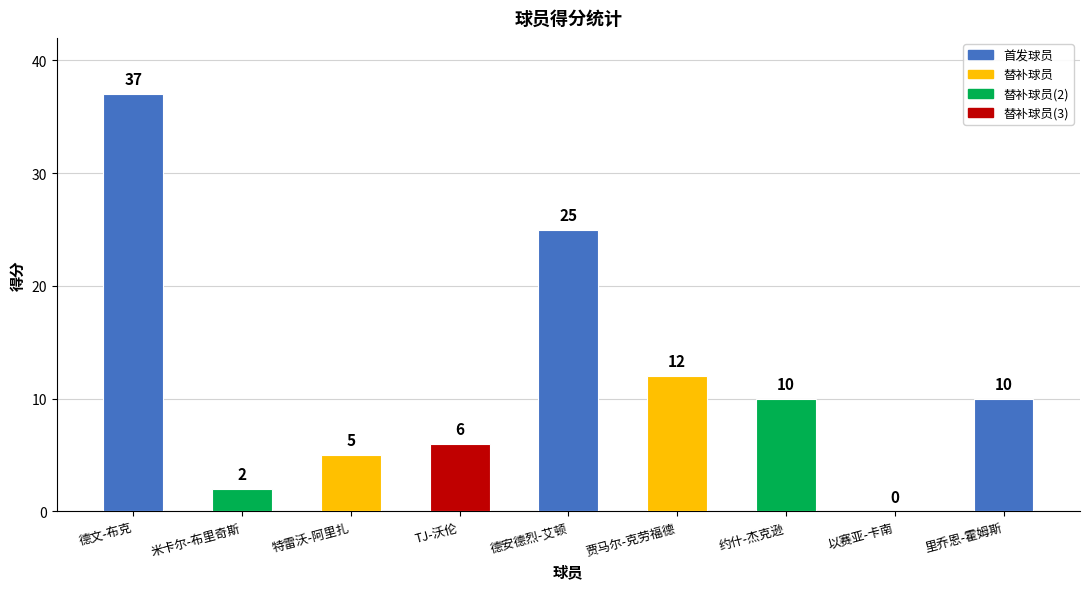

What is the difference between the values at 德文-布克 and 里乔恩-霍姆斯?

27